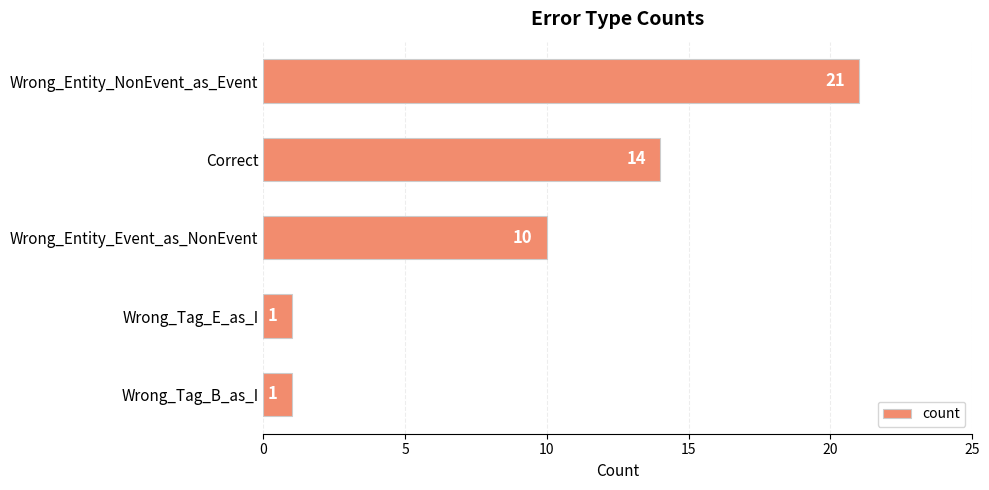

True or false: the data shows 10 at Wrong_Entity_Event_as_NonEvent.

True